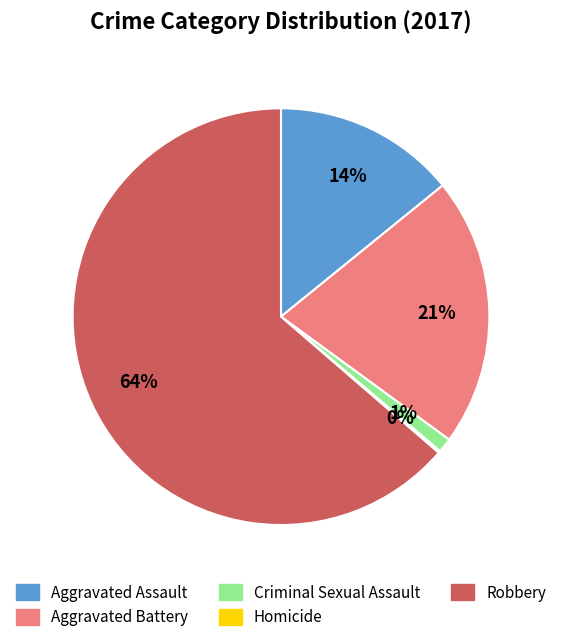

To the nearest percent, what is the difference between the largest and smallest slice percentages?

64%